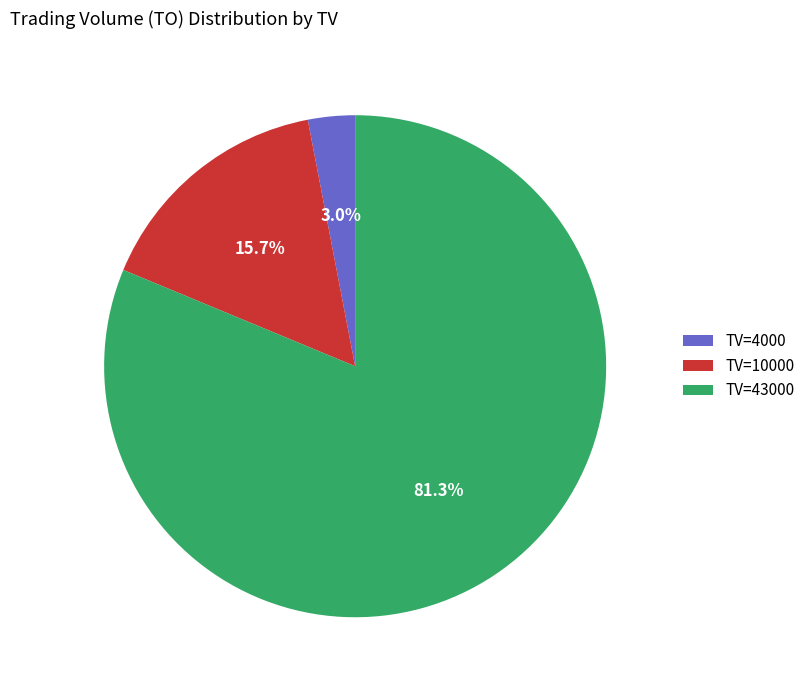

How much of the chart is everything except TV=43000?

18.7%